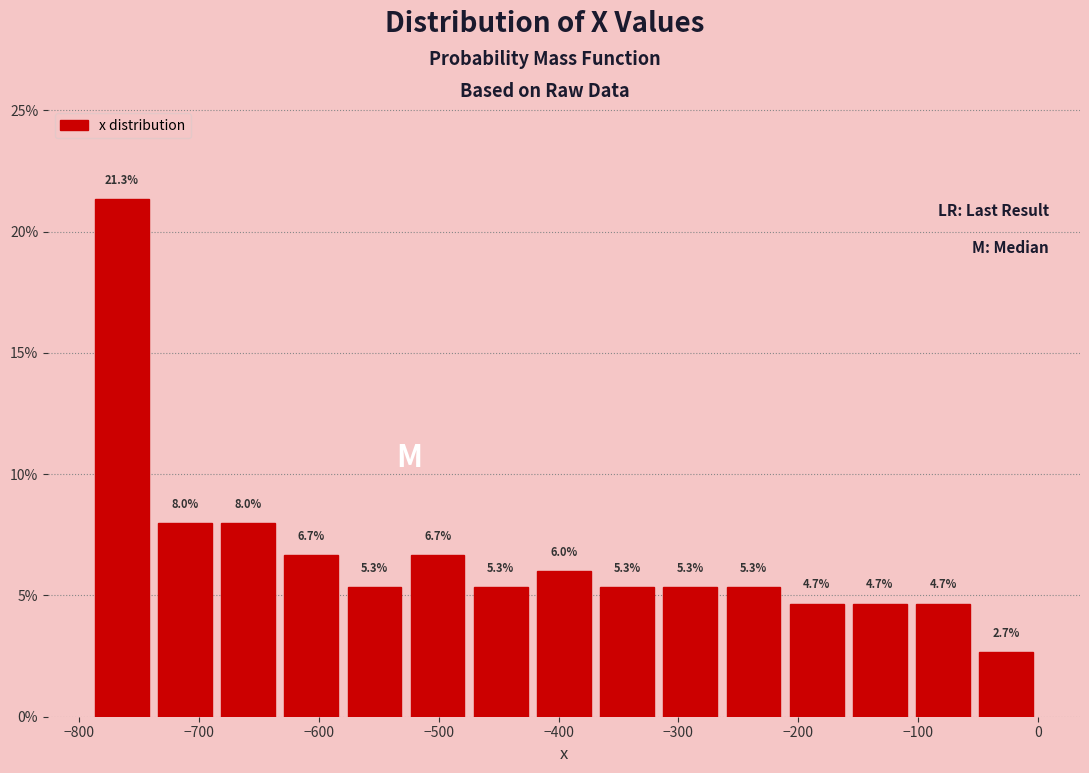

Reading left to right, transcribe this chart: for each bar, give the range it covers on the x-axis and its height. The bar edges are not printed on the chart, so give them approximately, as read against the axis.

-790 to -740: 21.3
-740 to -690: 8.0
-690 to -630: 8.0
-630 to -580: 6.7
-580 to -530: 5.3
-530 to -470: 6.7
-470 to -420: 5.3
-420 to -370: 6.0
-370 to -320: 5.3
-320 to -260: 5.3
-260 to -210: 5.3
-210 to -160: 4.7
-160 to -110: 4.7
-110 to -50: 4.7
-50 to 0: 2.7